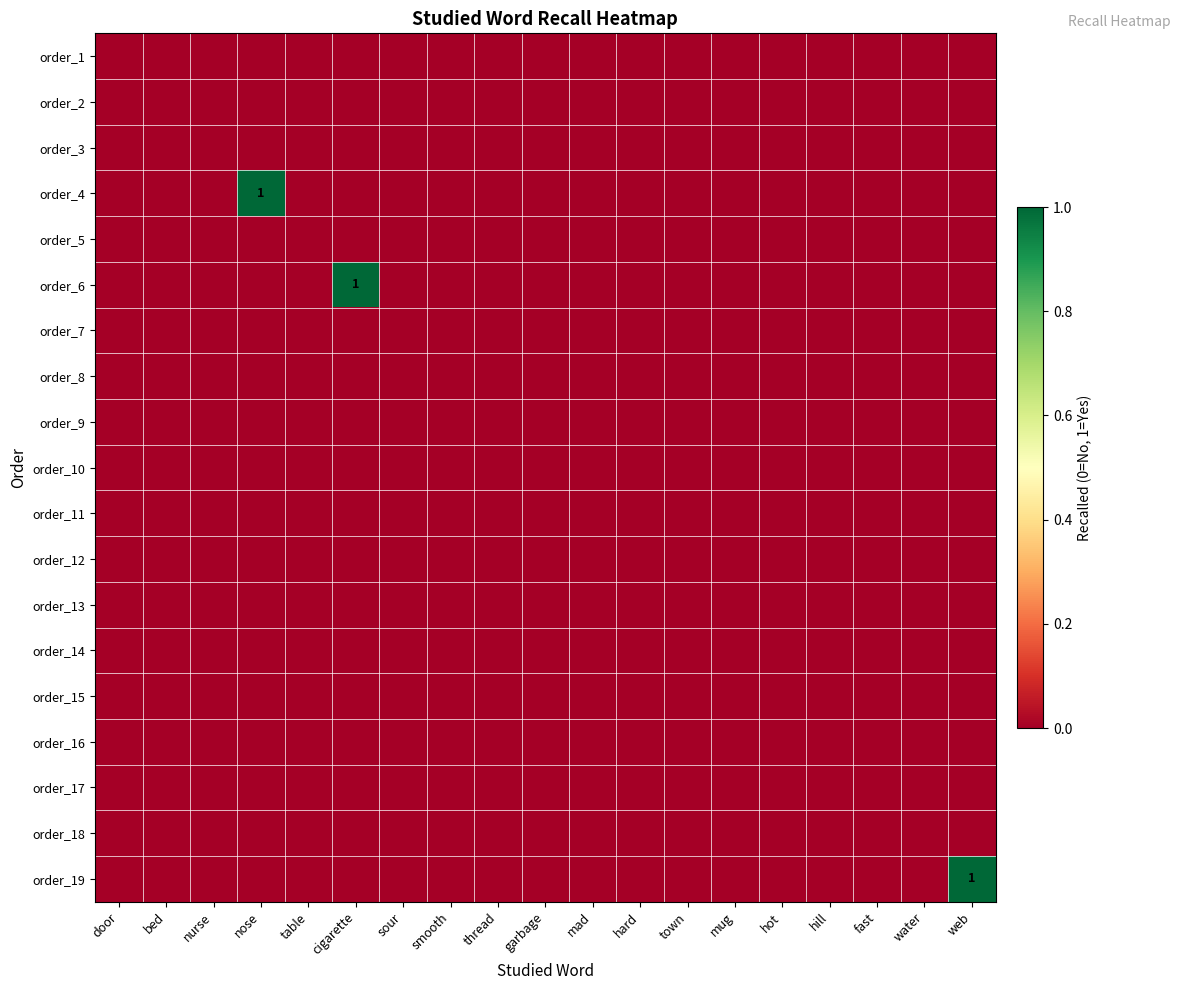

At which category is the sum across all series the highest?

nose